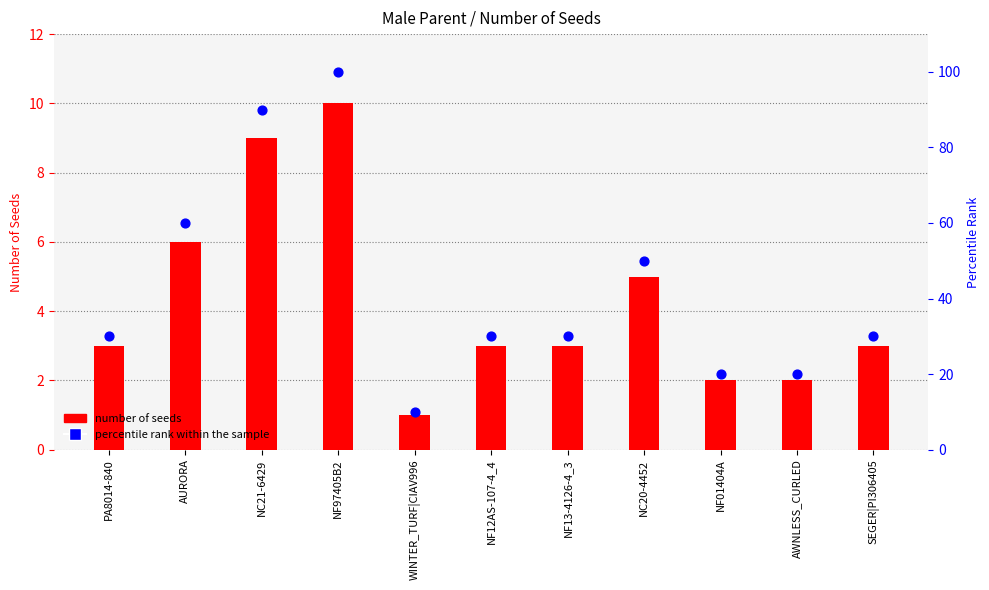

Which series reaches the minimum Y coordinate?

number of seeds